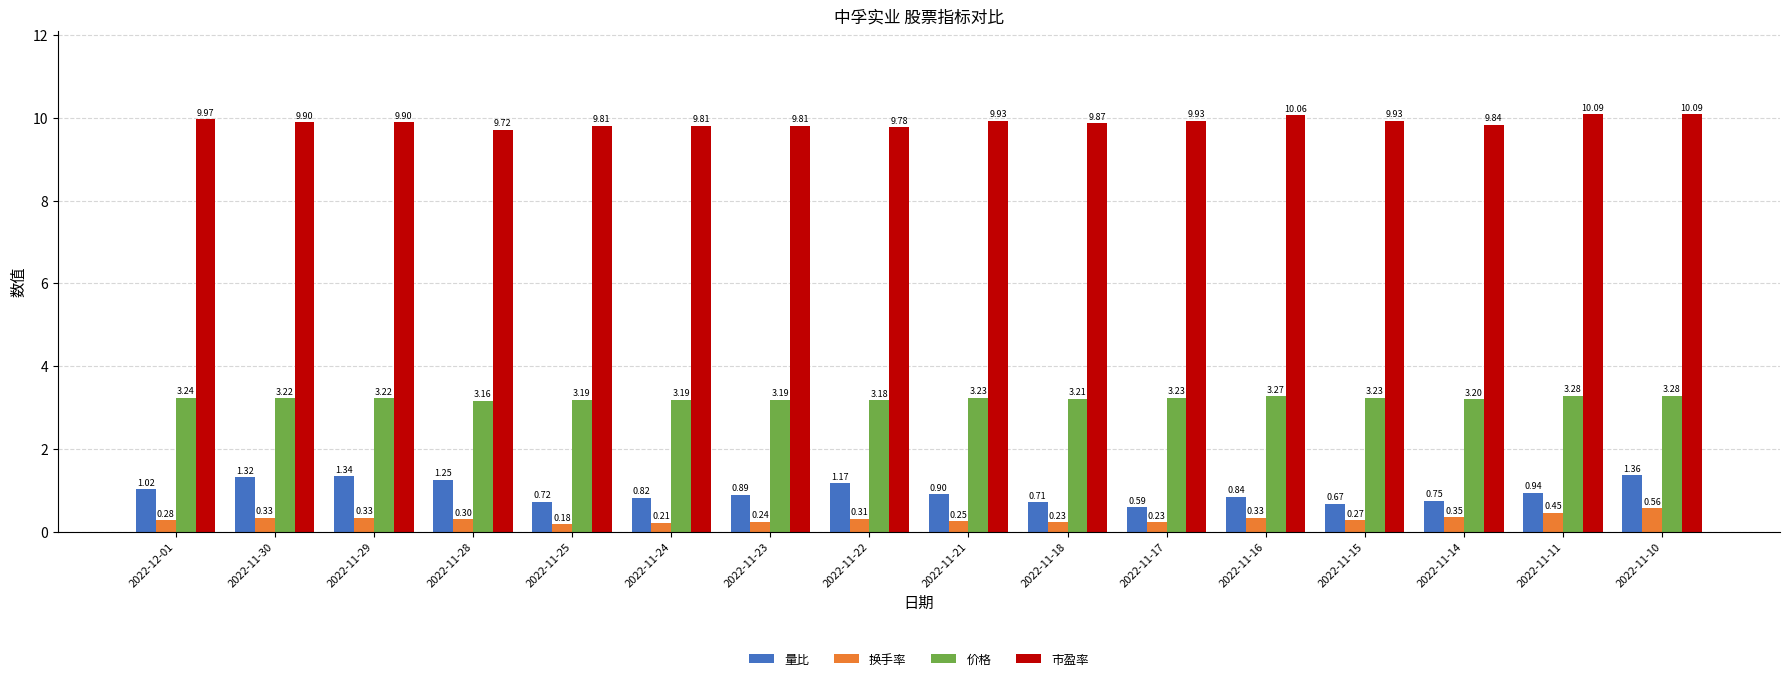

Rank the series at 2022-11-22 from lowest to highest value.

换手率, 量比, 价格, 市盈率